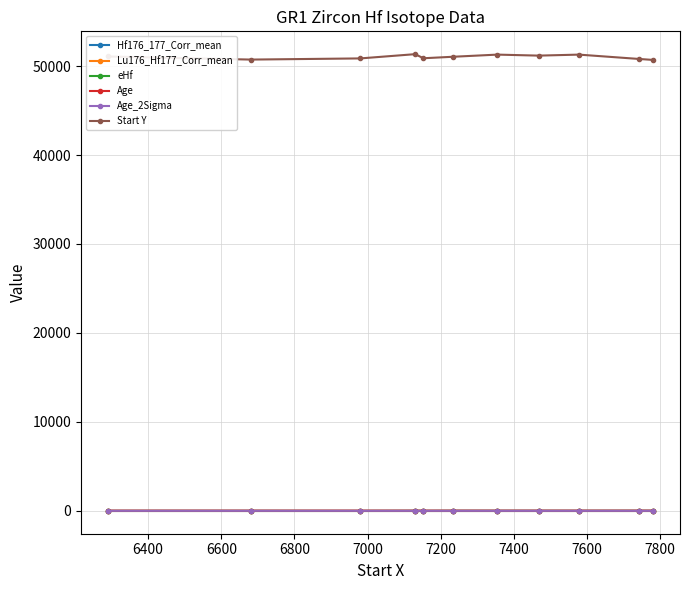

In eHf, how many points are lower than both neighbors (excluding endpoints)?

3